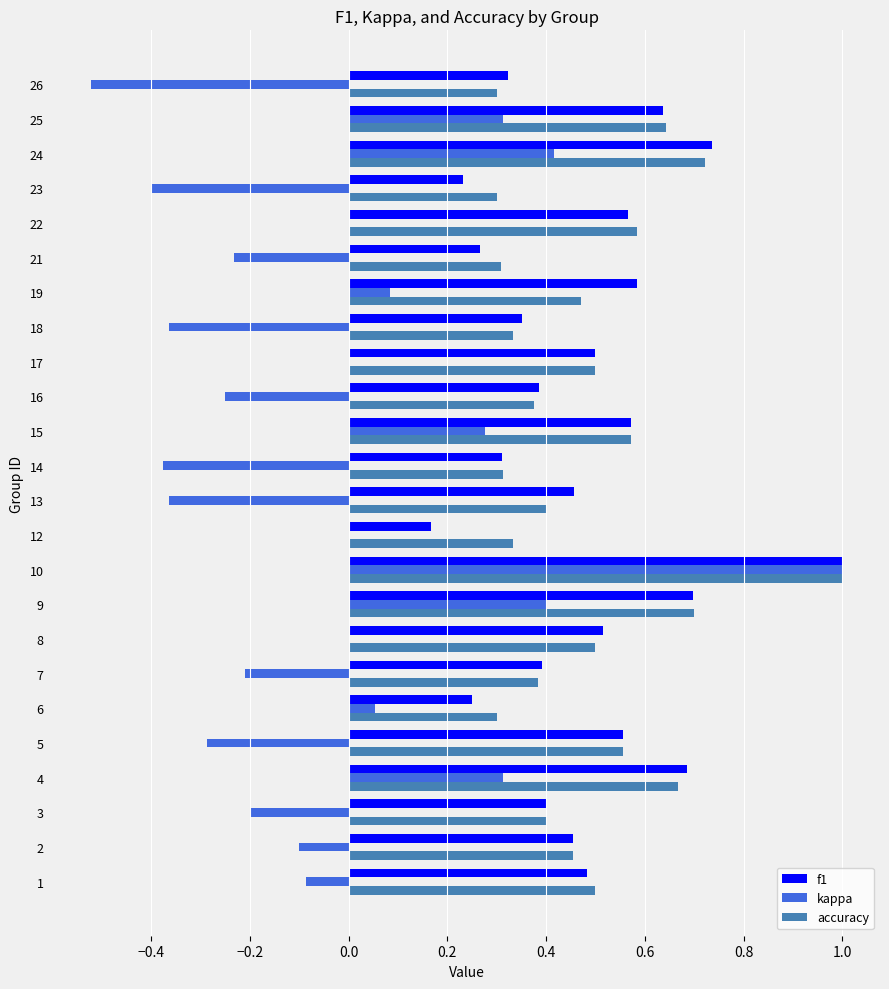

The value of f1 at 22 is 0.2. True or false?

False